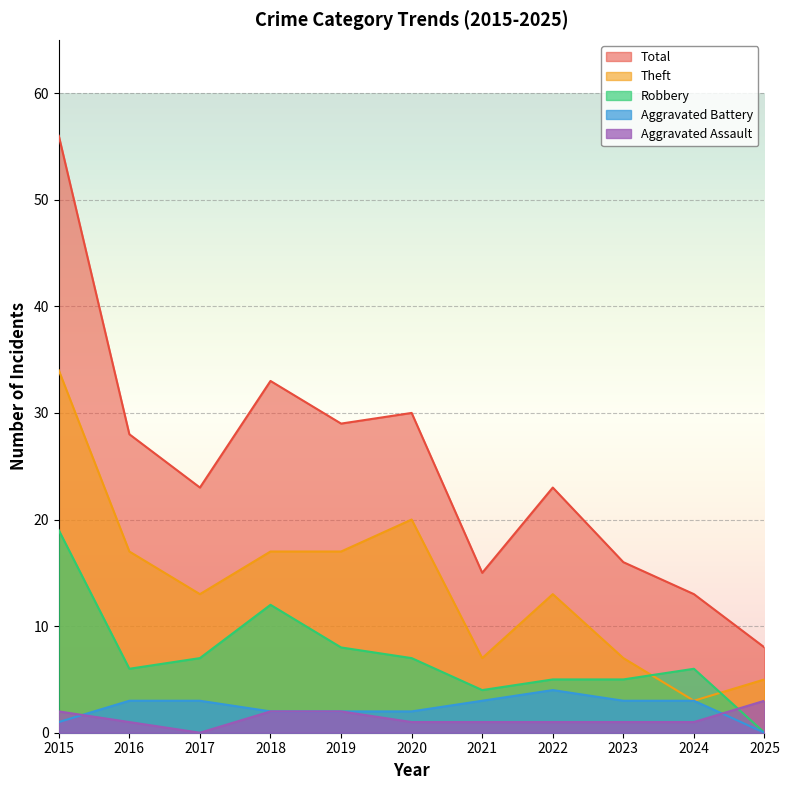

True or false: Aggravated Assault has more than 0 points higher than both neighbors.

False